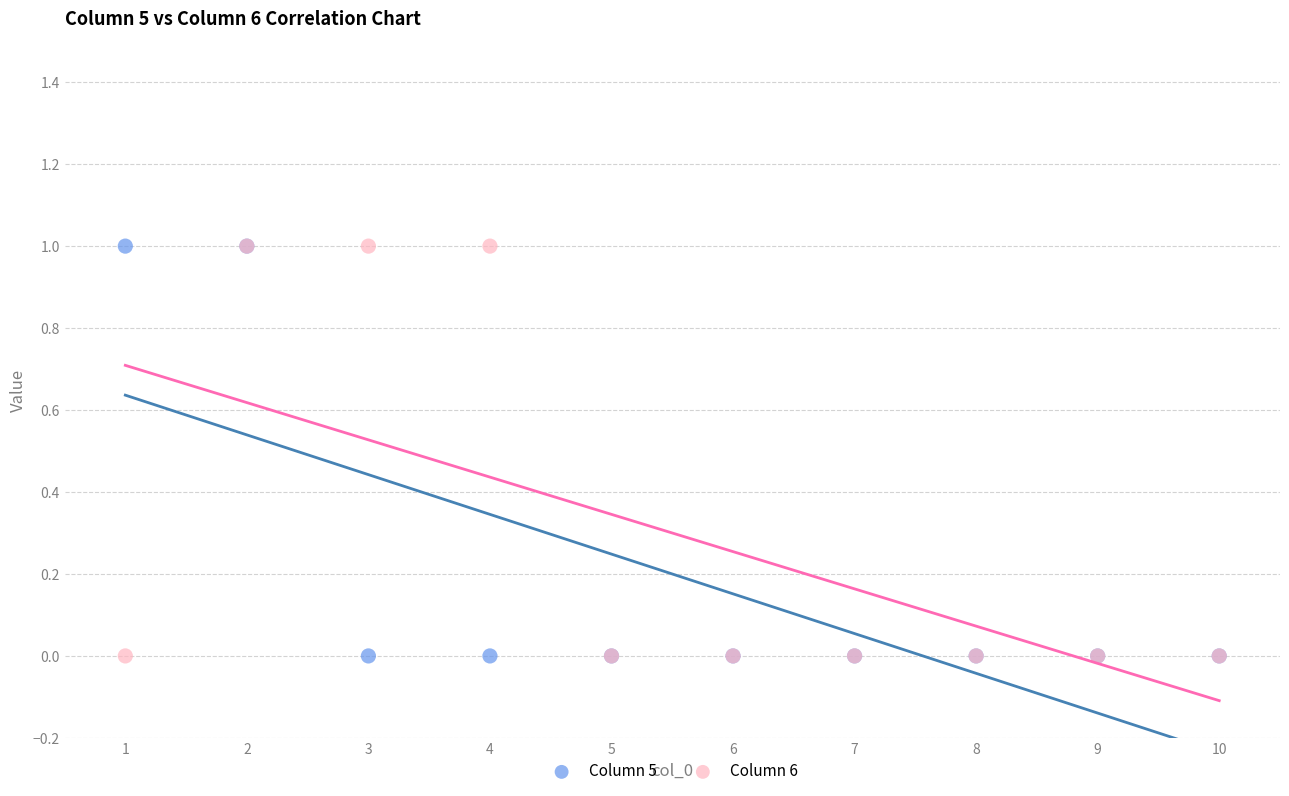

What are all the series names shown in the legend?

Column 5, Column 6